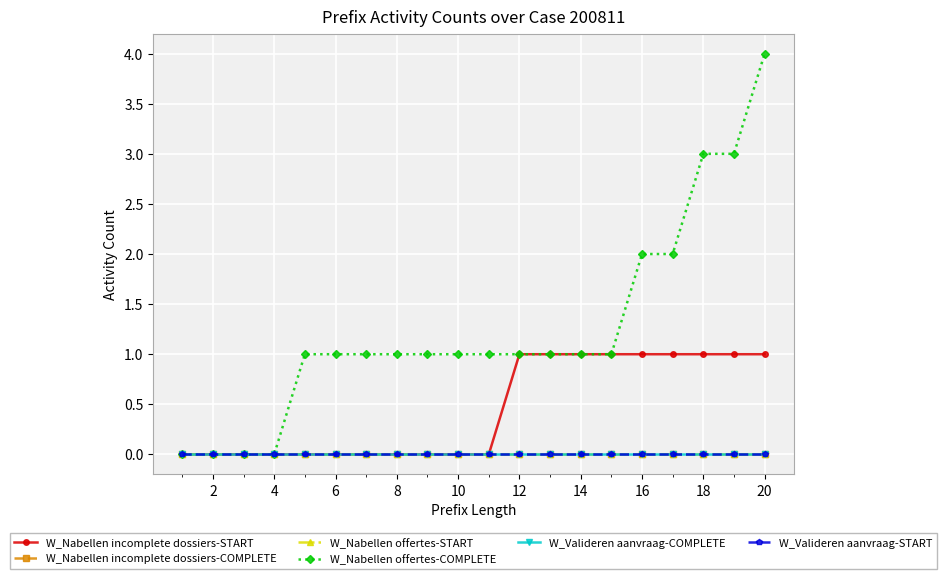

Reading left to right, list all the values displayed in this chart.

W_Nabellen incomplete dossiers-START: 0	0	0	0	0	0	0	0	0	0	0	1	1	1	1	1	1	1	1	1
W_Nabellen incomplete dossiers-COMPLETE: 0	0	0	0	0	0	0	0	0	0	0	0	0	0	0	0	0	0	0	0
W_Nabellen offertes-START: 0	0	0	0	0	0	0	0	0	0	0	0	0	0	0	0	0	0	0	0
W_Nabellen offertes-COMPLETE: 0	0	0	0	1	1	1	1	1	1	1	1	1	1	1	2	2	3	3	4
W_Valideren aanvraag-COMPLETE: 0	0	0	0	0	0	0	0	0	0	0	0	0	0	0	0	0	0	0	0
W_Valideren aanvraag-START: 0	0	0	0	0	0	0	0	0	0	0	0	0	0	0	0	0	0	0	0